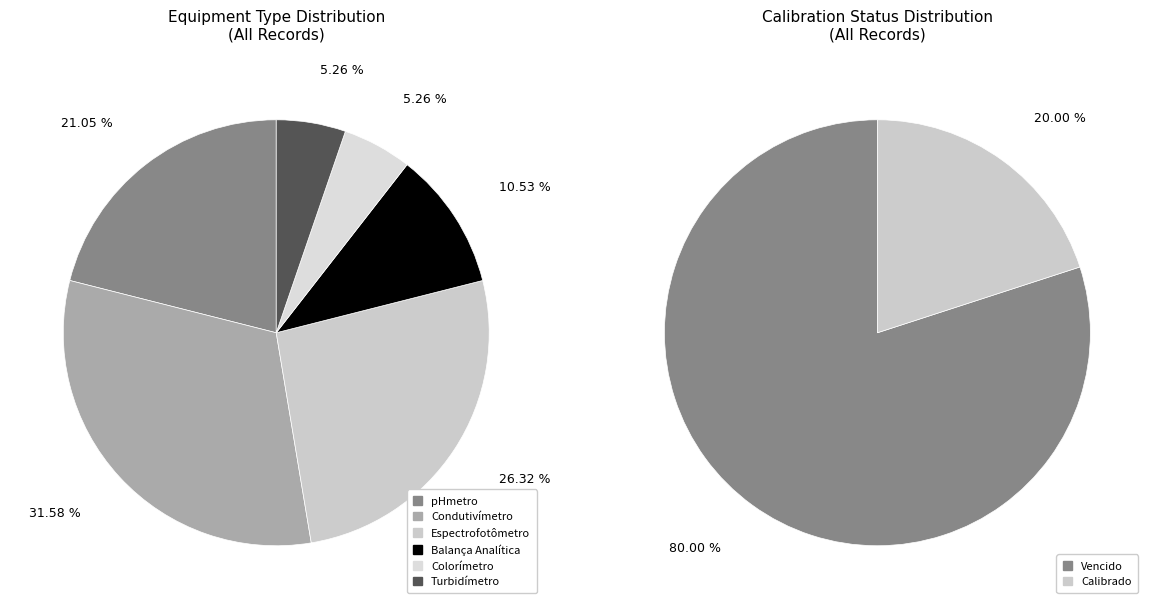

True or false: Balança Analítica accounts for 2% of the total.

False